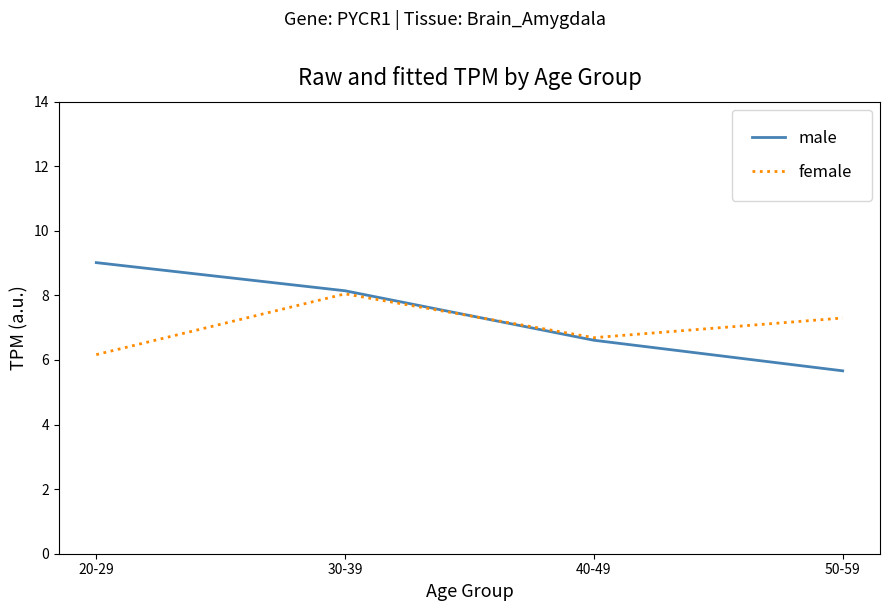

What is the average value of the female series?

7.1